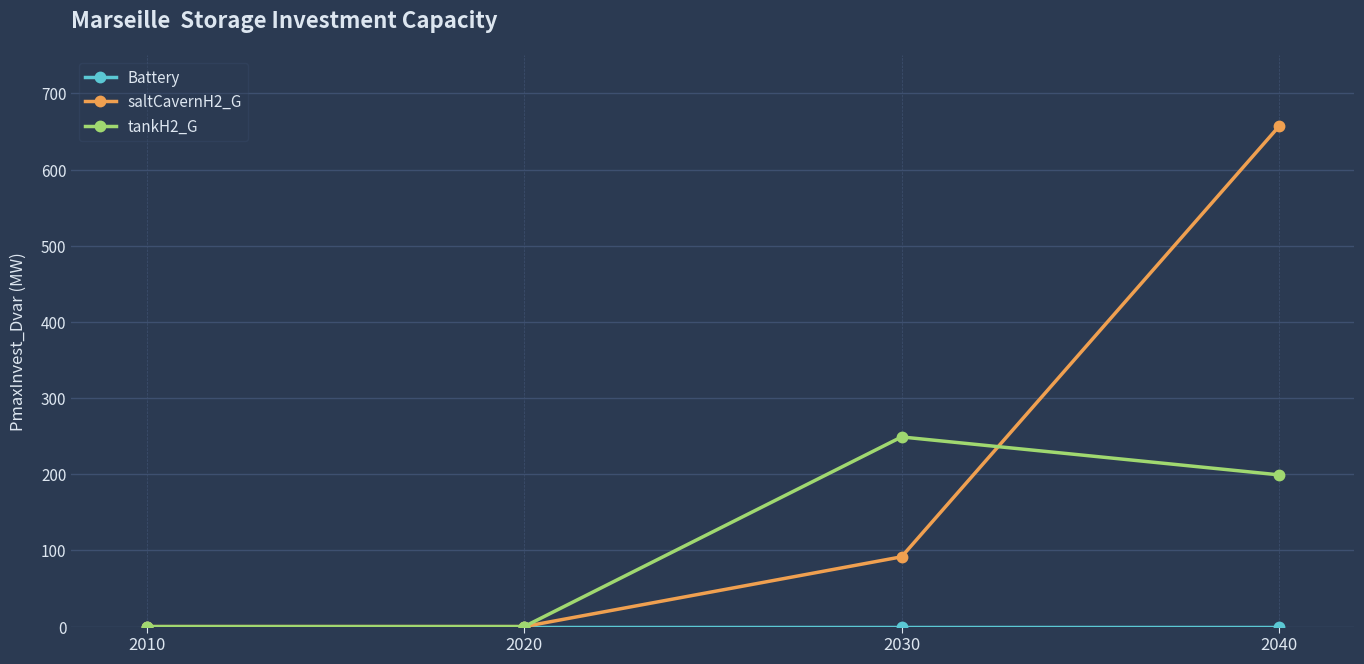

What is the difference between the highest and lowest values at 2040?

656.7